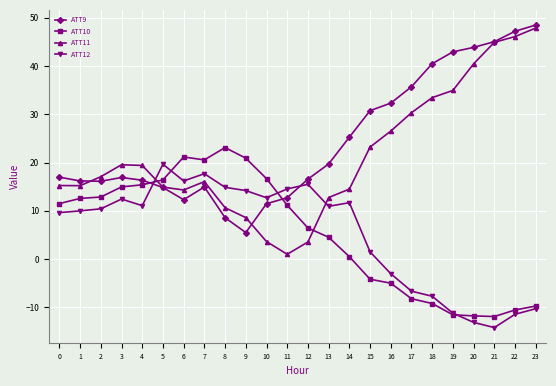

How many distinct data groups are displayed?

4